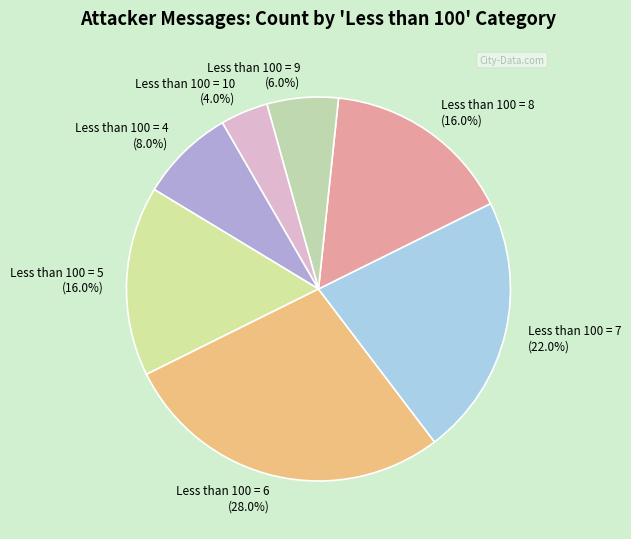

Combined, what portion of the pie is Less than 100 = 8 (16.0%) and Less than 100 = 4 (8.0%)?

24.0%